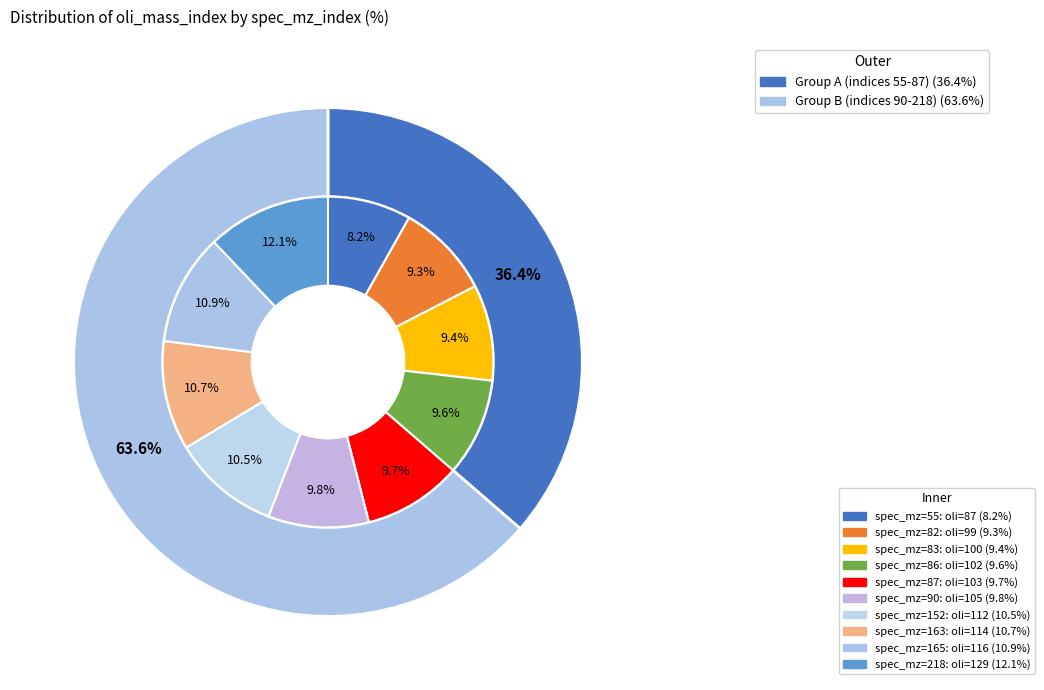

What is the change in value from 163 to 218?

+15